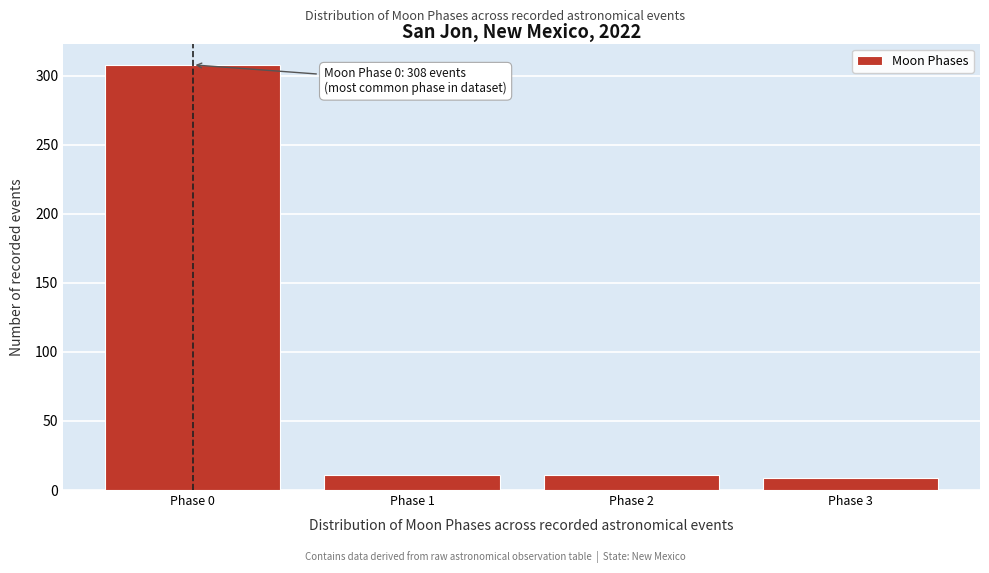

Reading right to left, what are all the values shown in this chart?

9	11	11	308